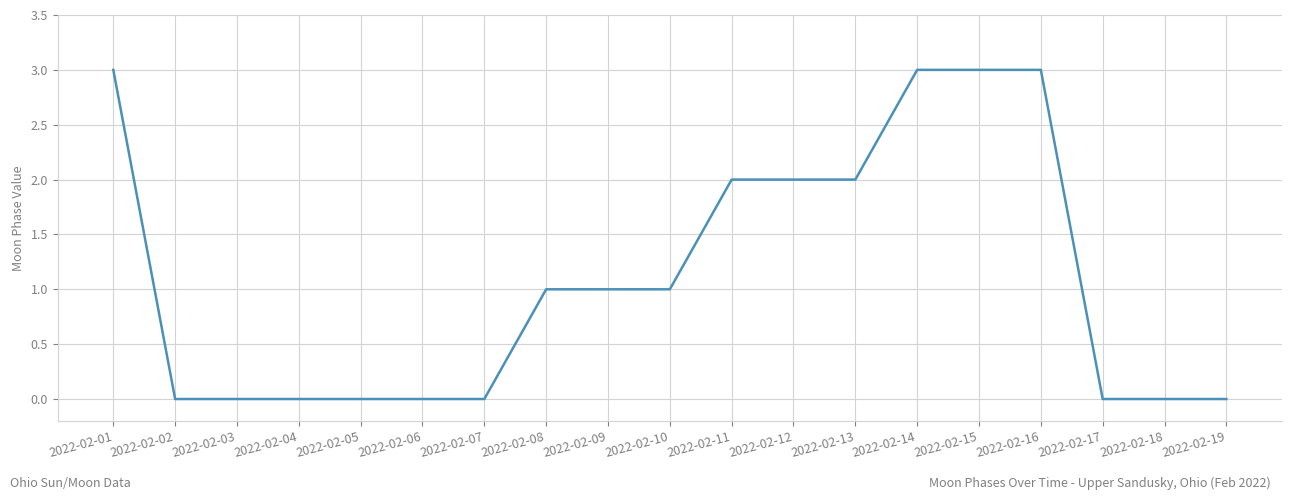

Reading left to right, list all the values displayed in this chart.

3	0	0	0	0	0	0	1	1	1	2	2	2	3	3	3	0	0	0